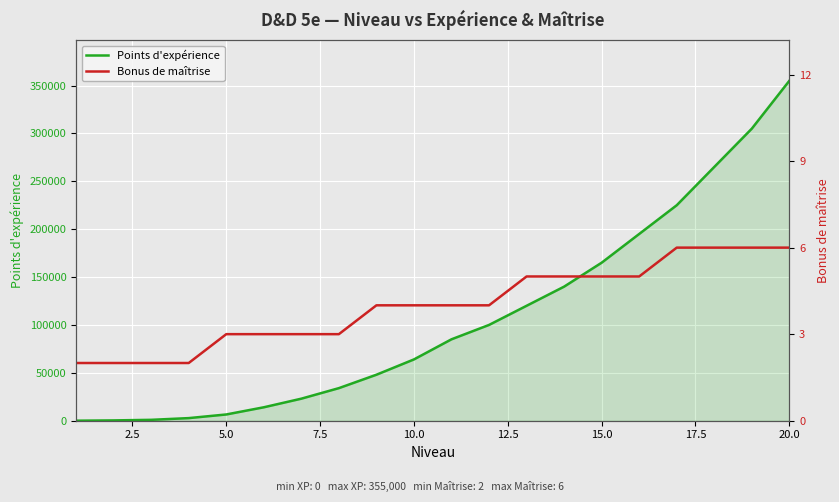

What are all the series names shown in the legend?

Points d'expérience, Bonus de maîtrise